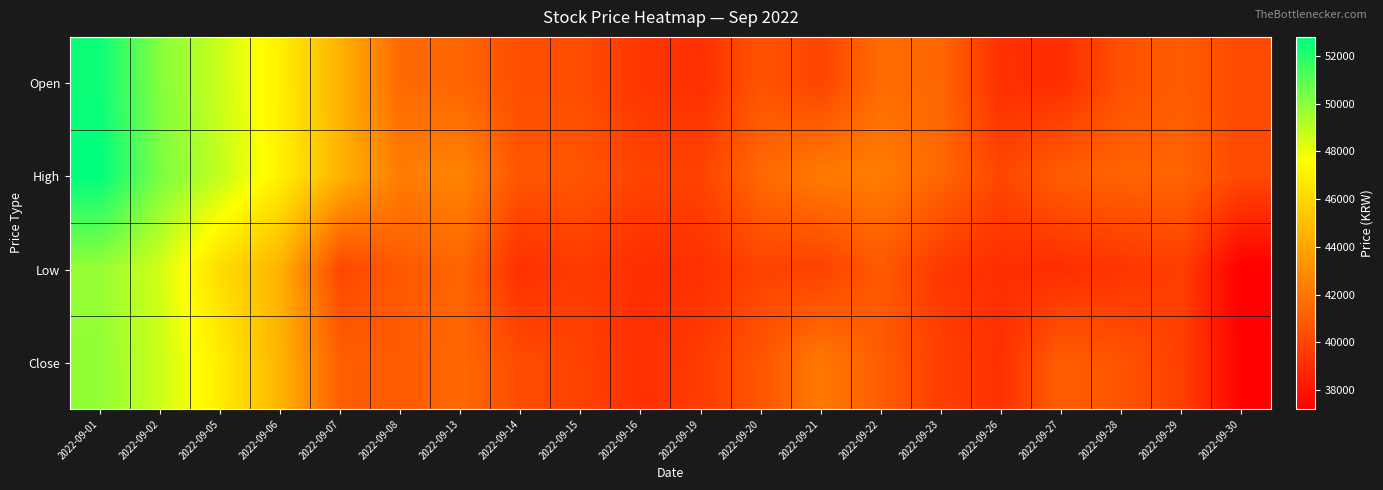

Which series has the largest range (max minus min)?

Open